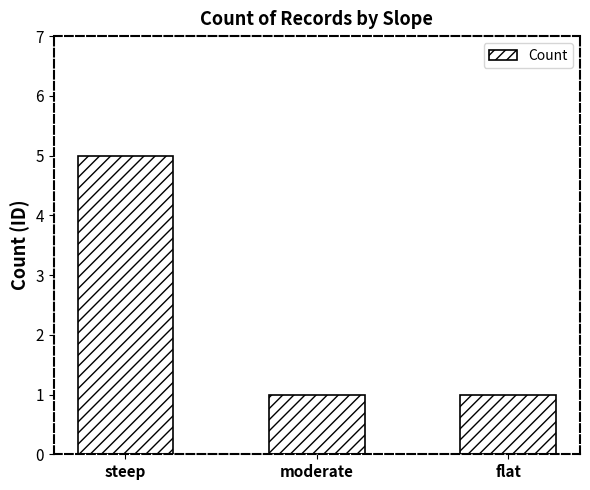

Reading left to right, extract all data points from this chart.

5	1	1